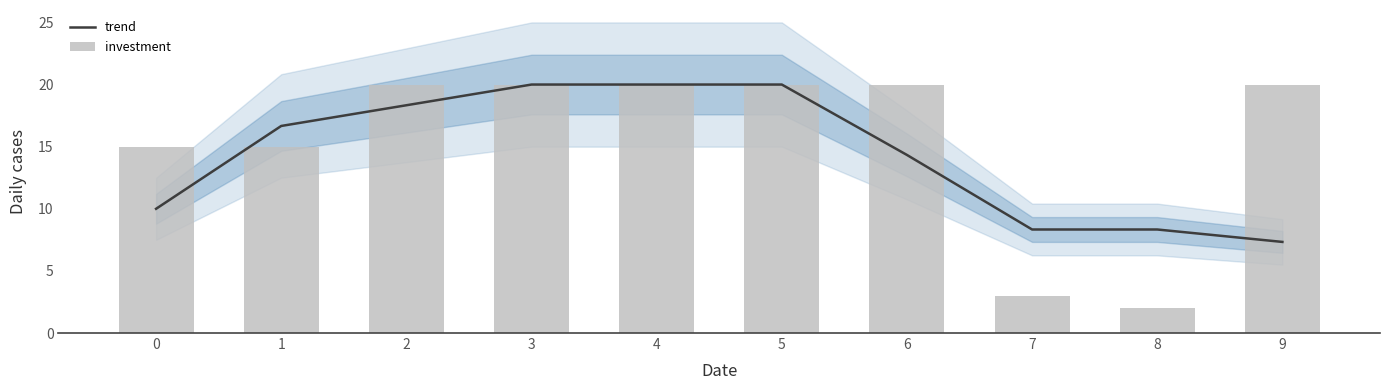

Which label corresponds to the smallest value in the chart?

8